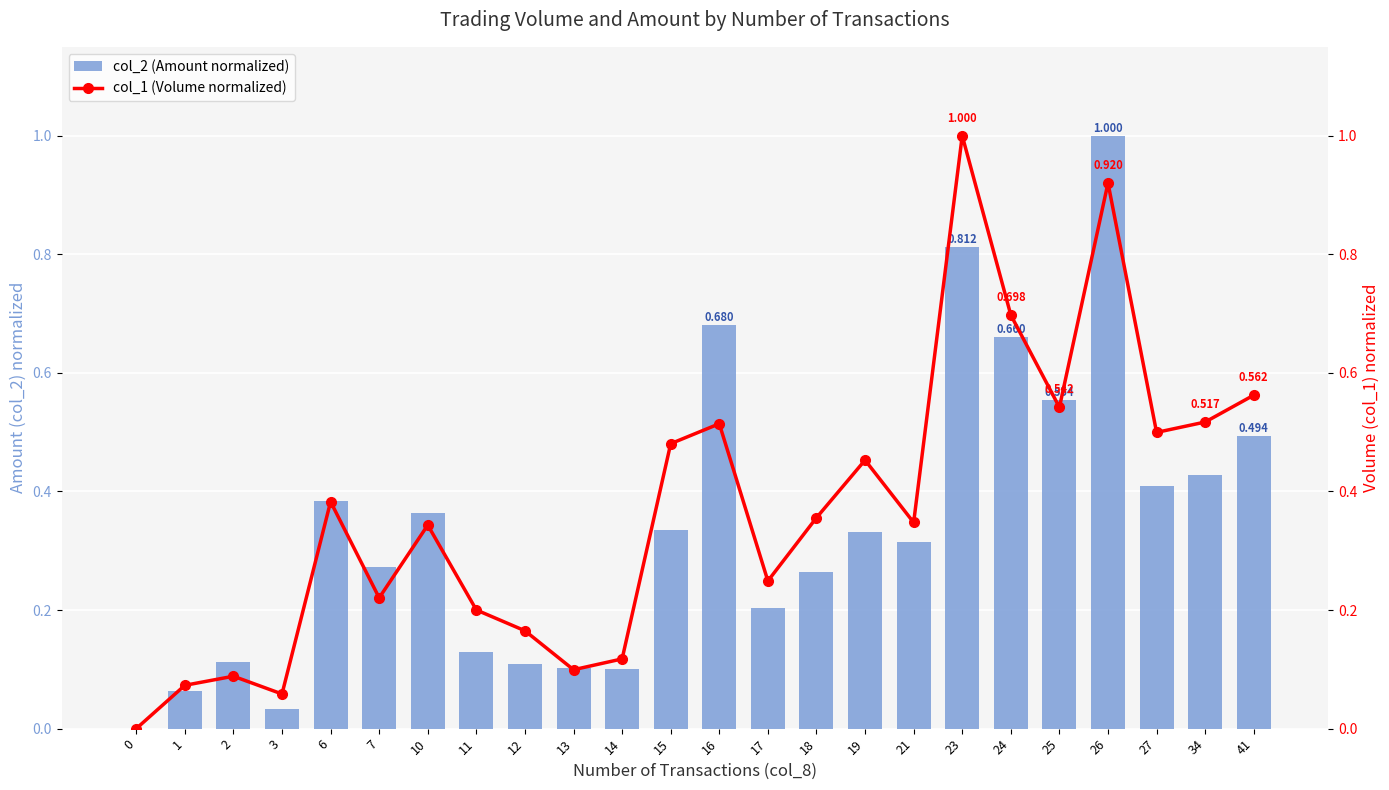

Between 27 and 10, which is larger?

27